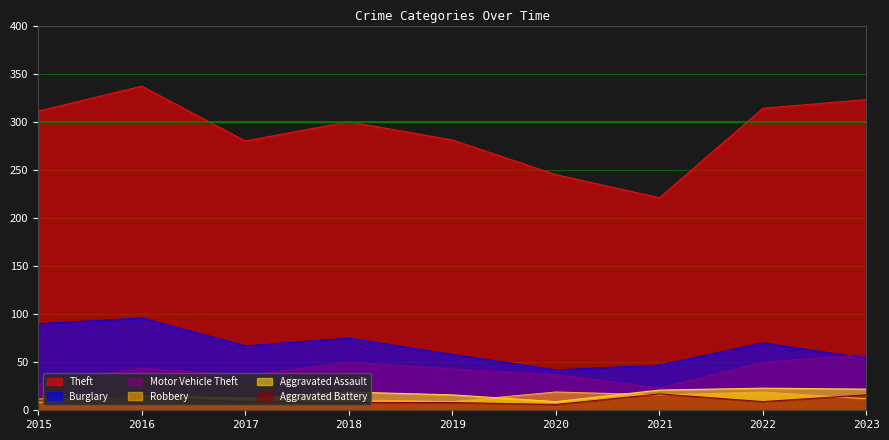

Which series ends up on top after the final intersection of Robbery and Aggravated Battery?

Aggravated Battery